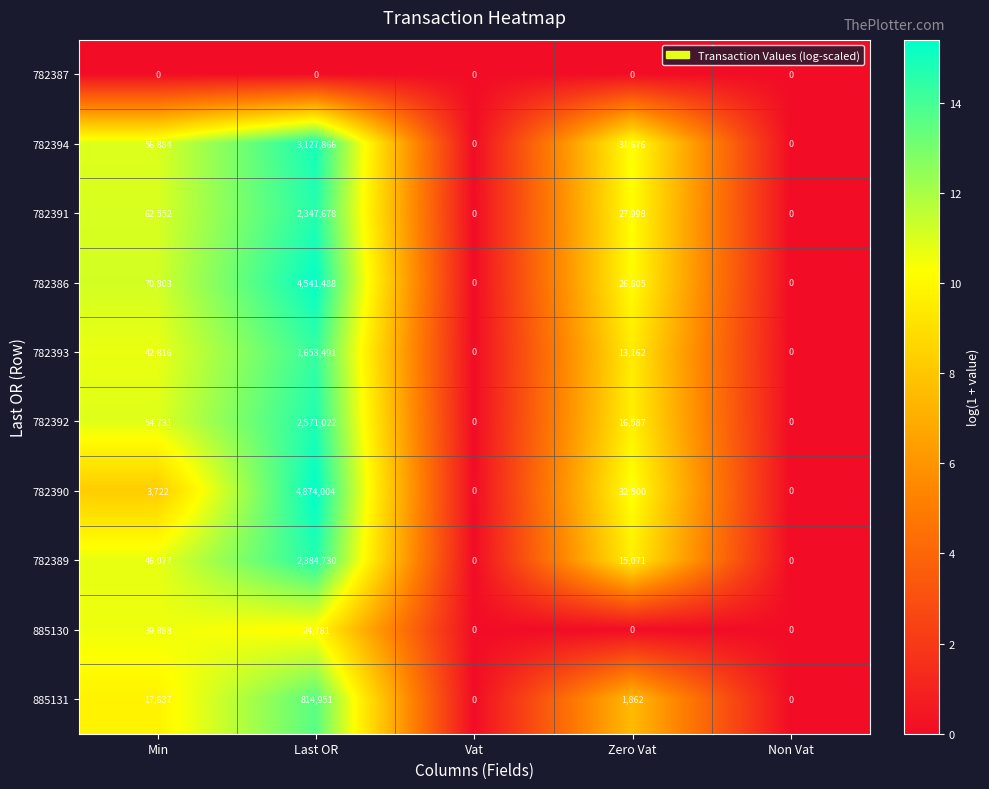

At which label is 885131 closest to 407475?

Min